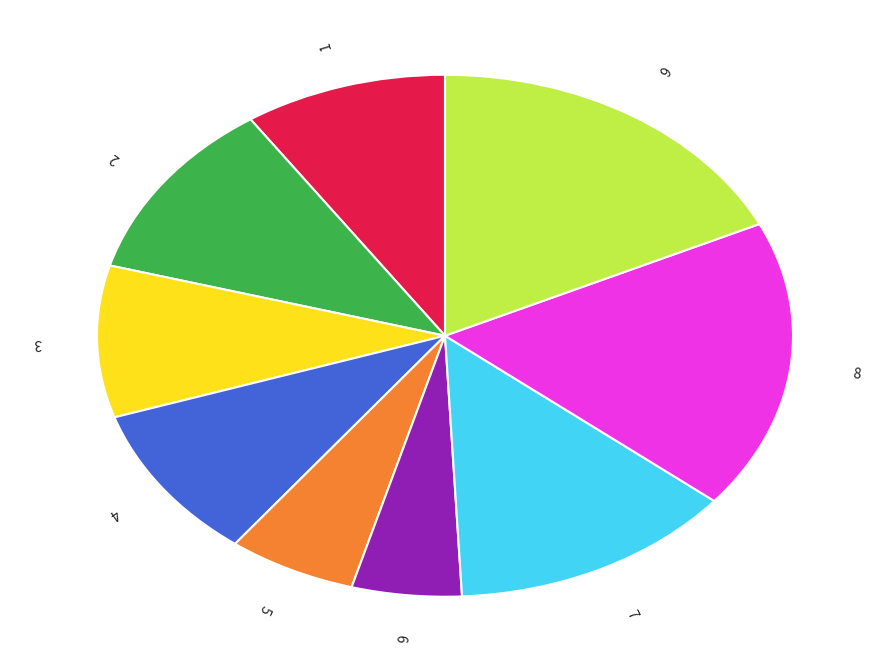

Between 8 and 2, which is larger?

8